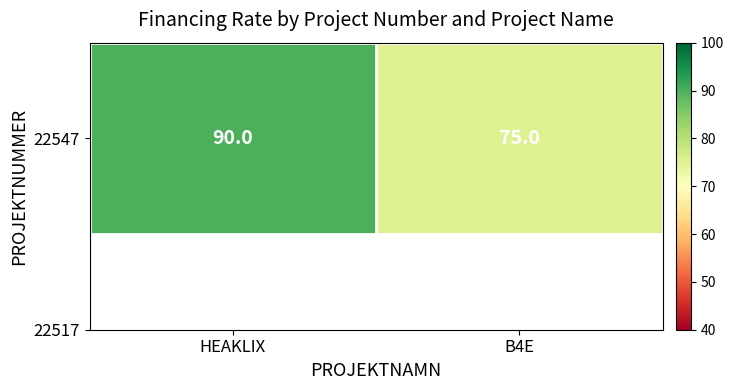

What is the sum of the values at B4E and HEAKLIX?

165